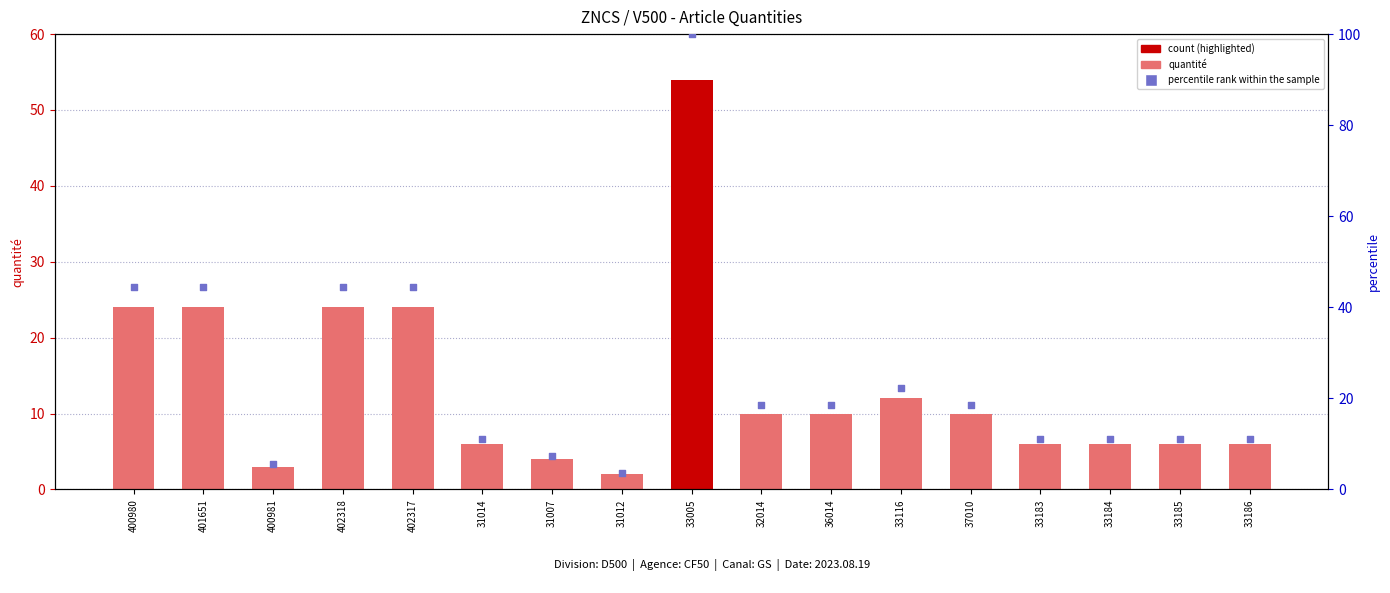

Which series reaches the maximum Y coordinate?

percentile rank within the sample